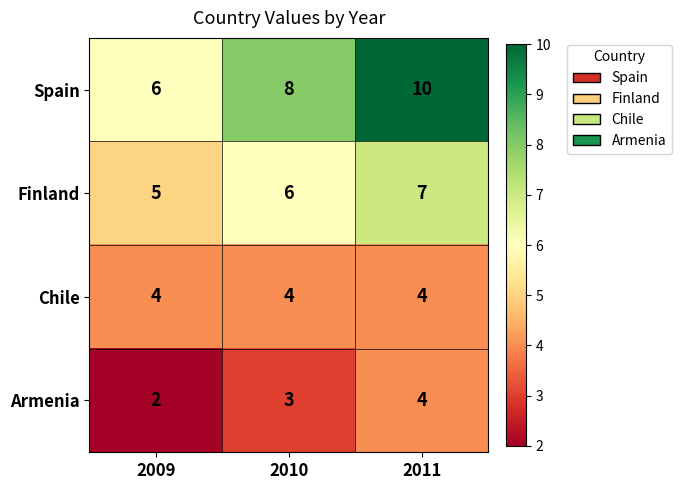

Rank the categories by Armenia value from highest to lowest.

2011, 2010, 2009